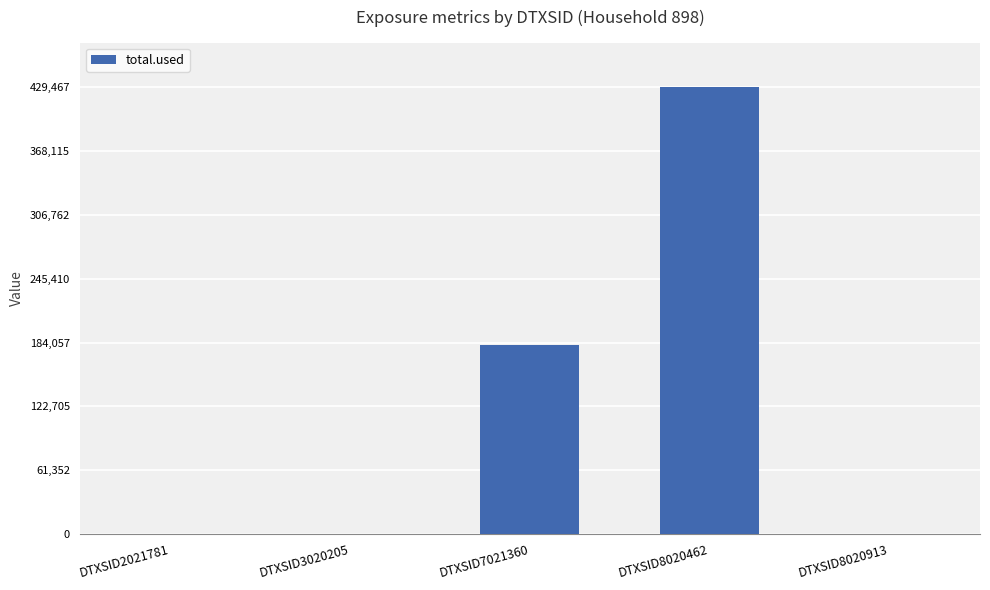

Which has a higher value, DTXSID3020205 or DTXSID8020462?

DTXSID8020462